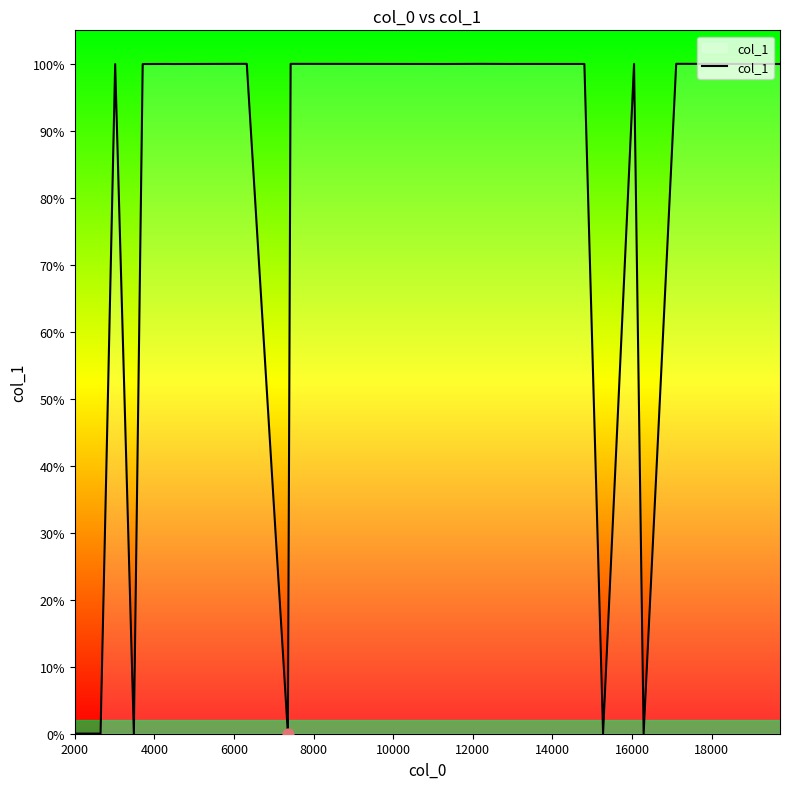

Is this an area chart (filled region under the line)?

Yes